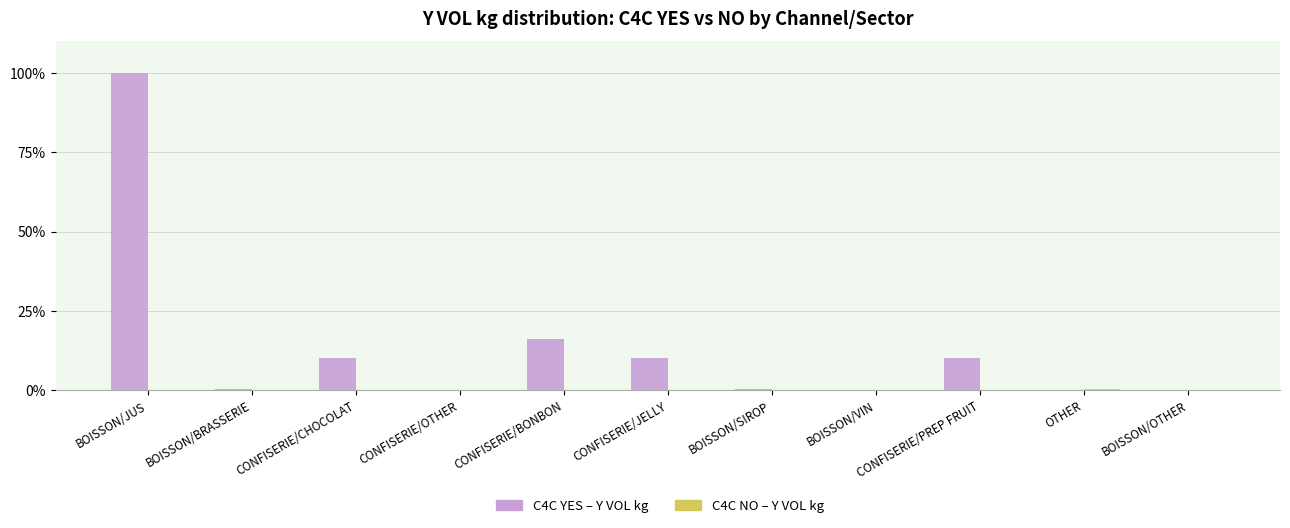

At which category does the chart reach its peak across all series?

BOISSON/JUS